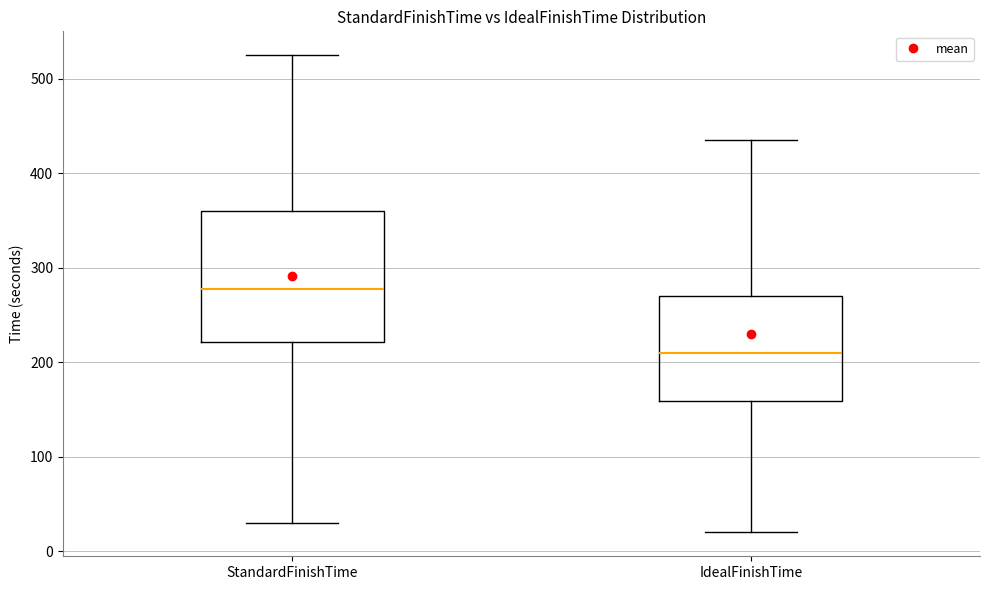

Reading left to right, transcribe this box plot: for each box, give where its median line is, the range the box spans, and where its two whiskers end, as read against the y-axis. The values are not printed on the chart, so give them approximately, as read against the axis.

StandardFinishTime: median 280, box 220 to 360, whiskers 30 to 530
IdealFinishTime: median 210, box 160 to 270, whiskers 20 to 440